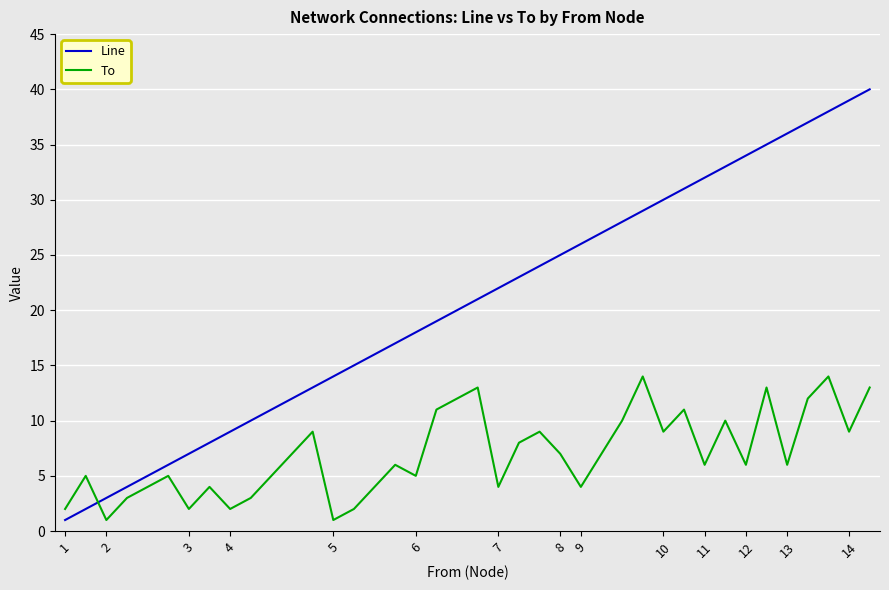

True or false: Line has more than 0 points higher than both neighbors.

False